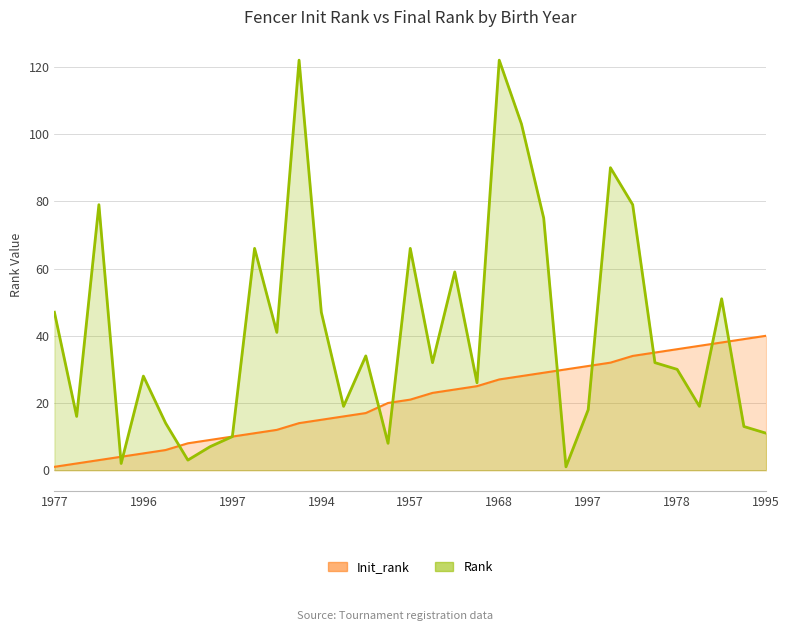

What is the total value across all series at 1977?

48